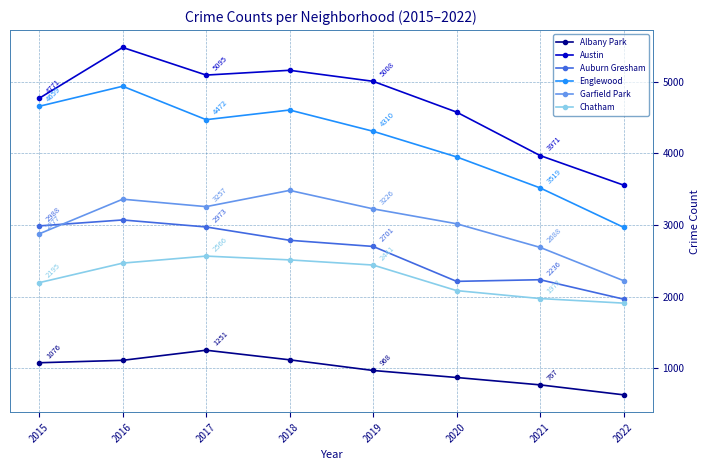

True or false: Englewood and Auburn Gresham cross at least once.

False